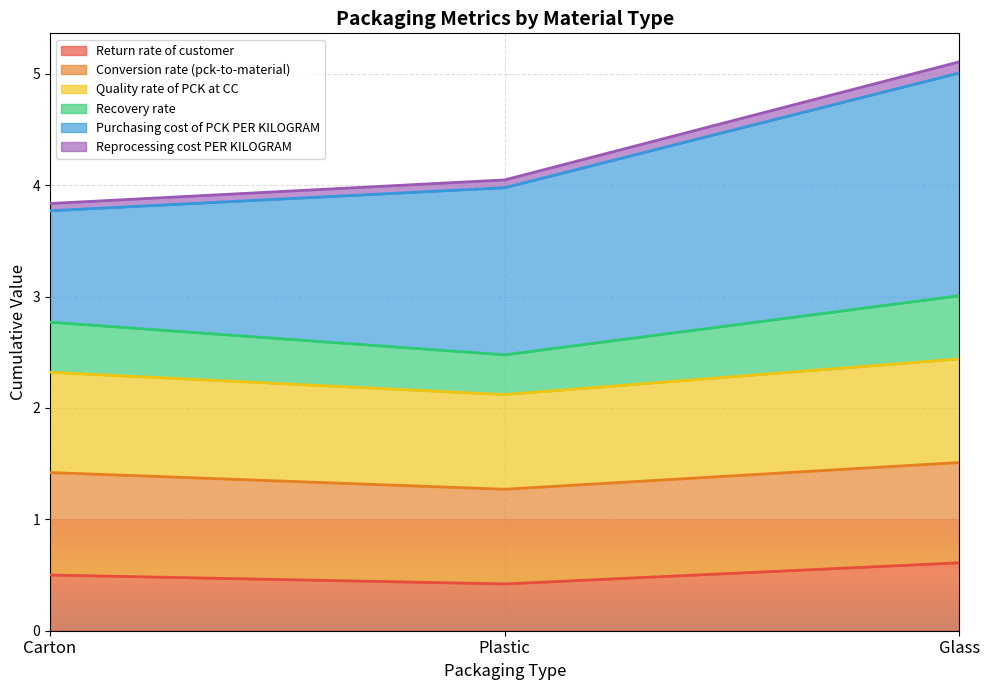

What is the difference between the maximum and second lowest values in the Recovery rate series?

0.2